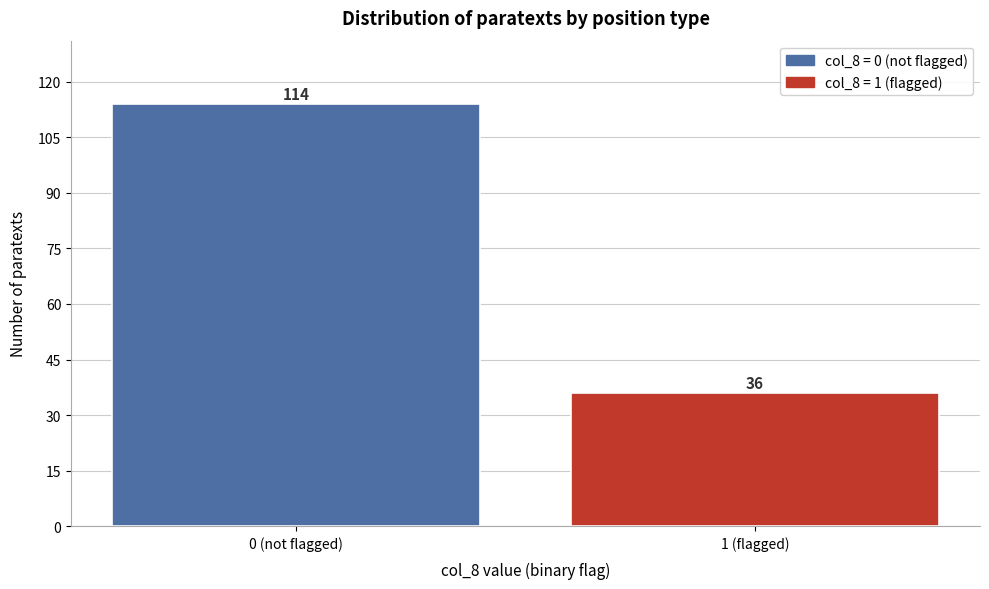

Reading left to right, extract all data points from this chart.

114	36